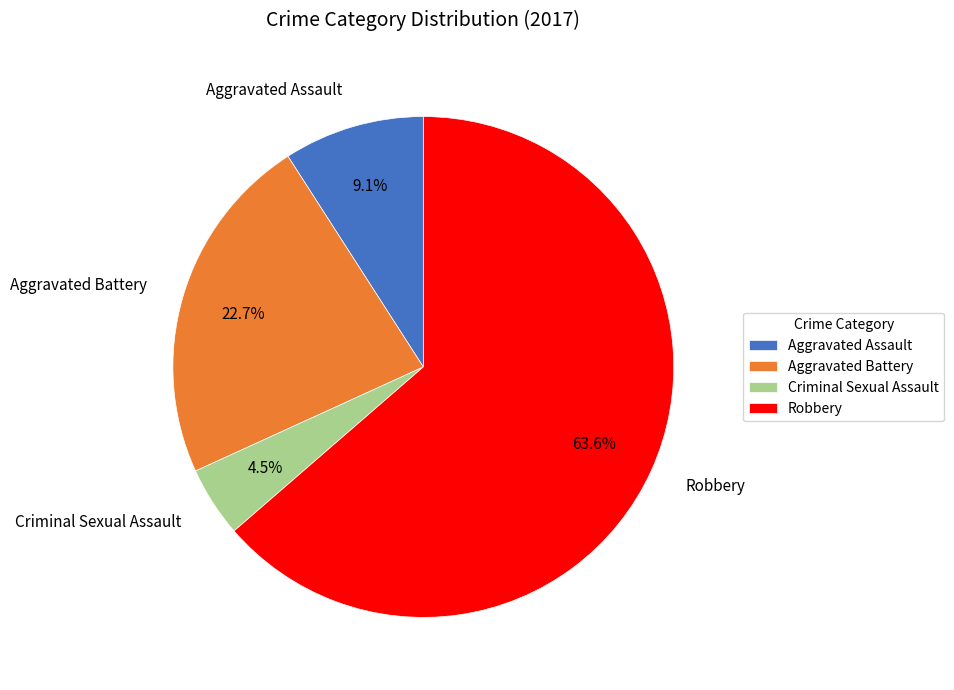

How many segments does this pie chart have?

4